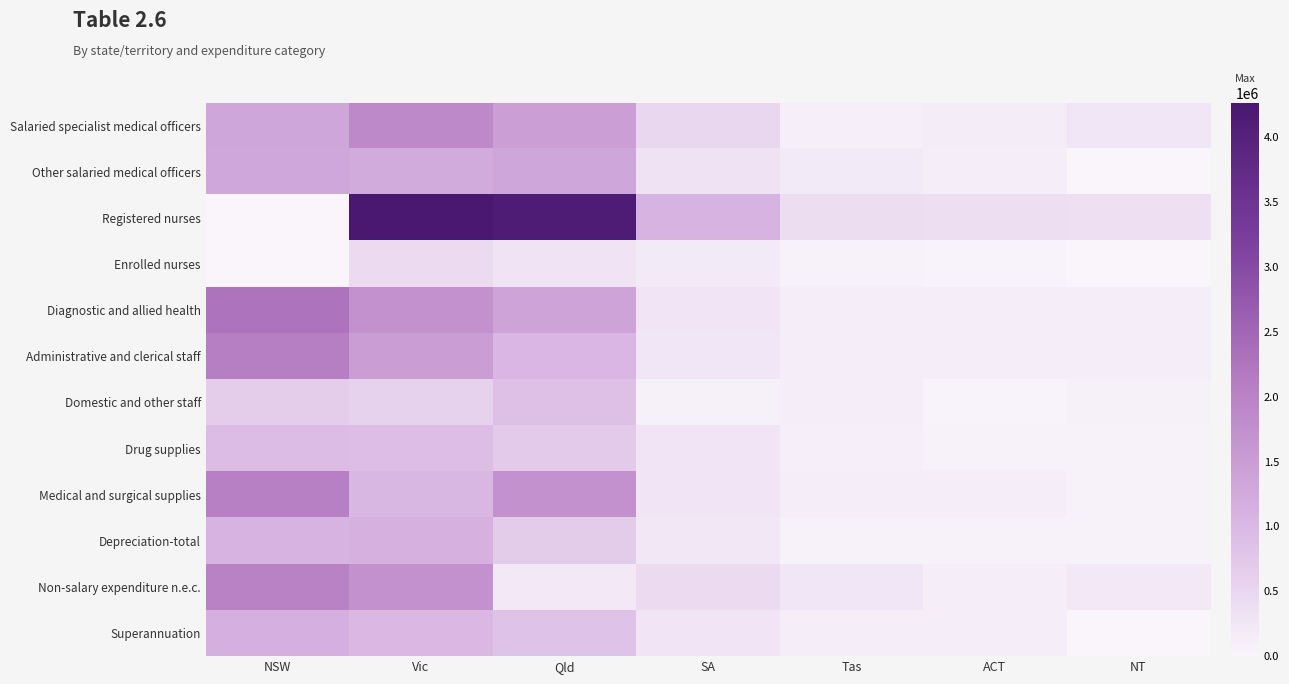

Which series has the widest spread of values?

Registered nurses